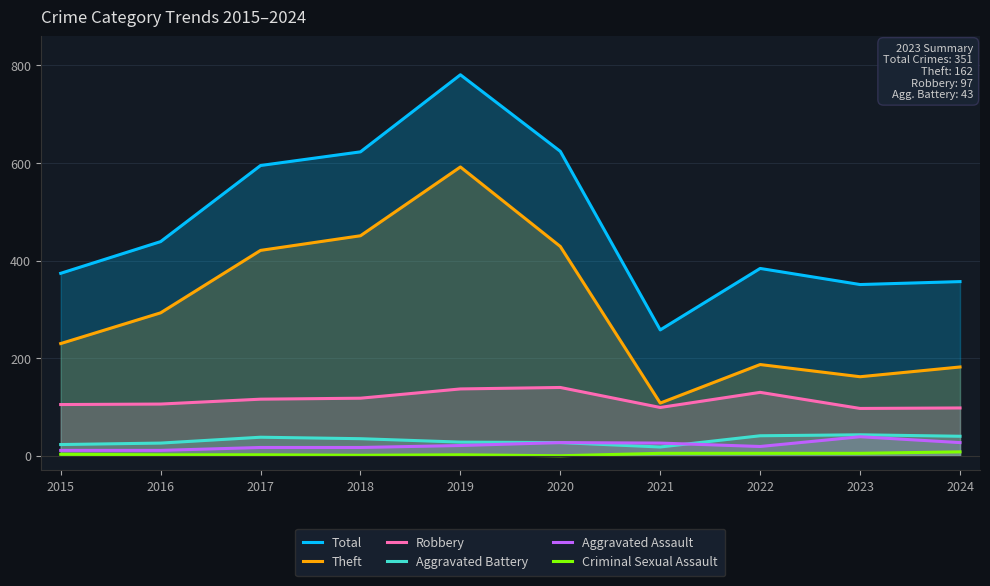

How many lines are shown in the chart?

6